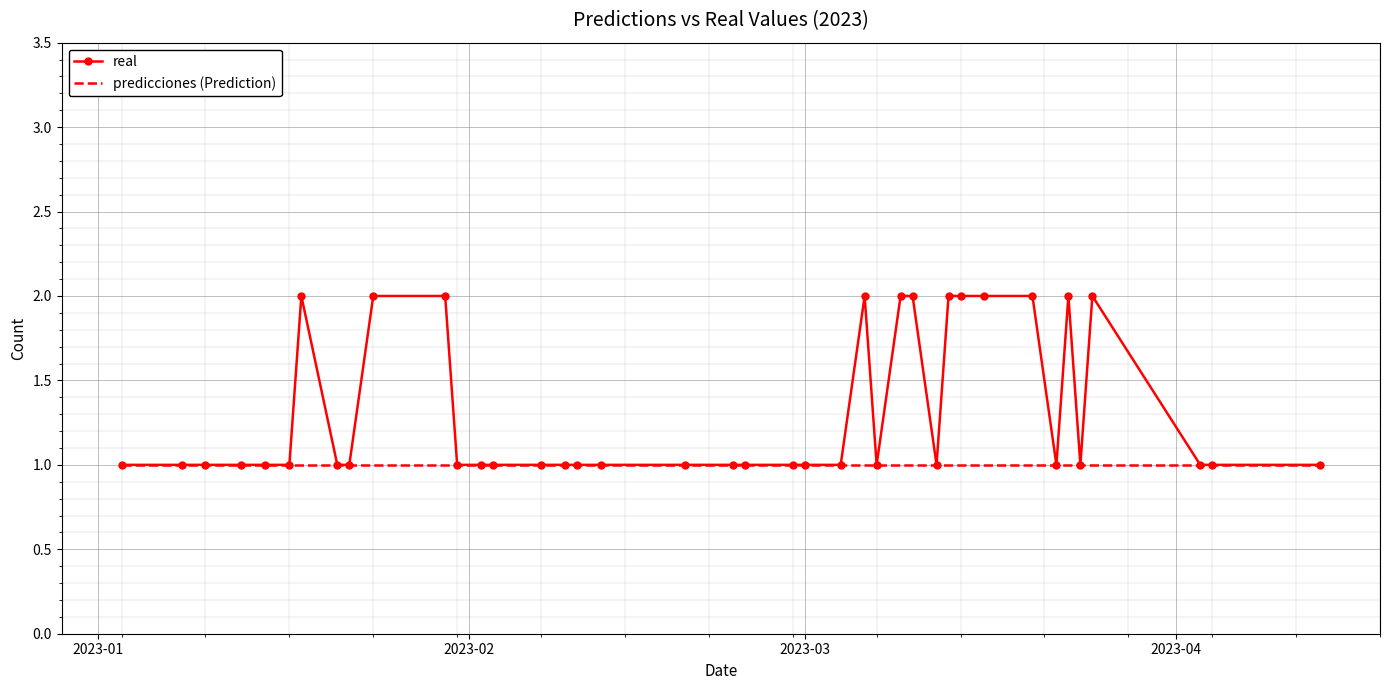

Which series has the largest total across all categories?

real